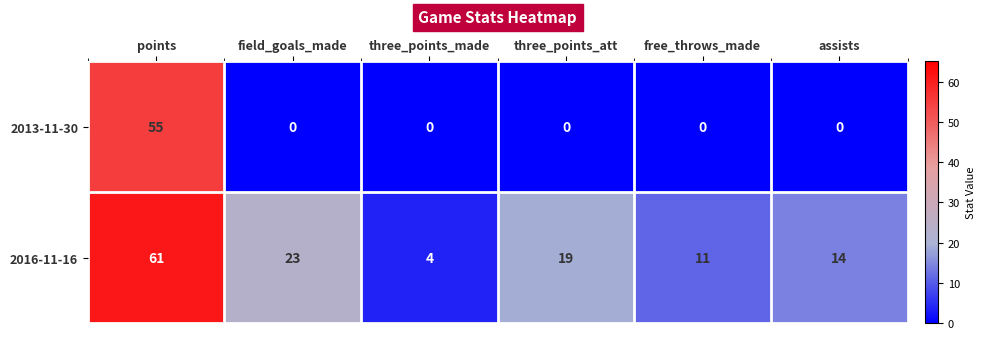

Rank the series by their maximum value, from highest to lowest.

2016-11-16, 2013-11-30